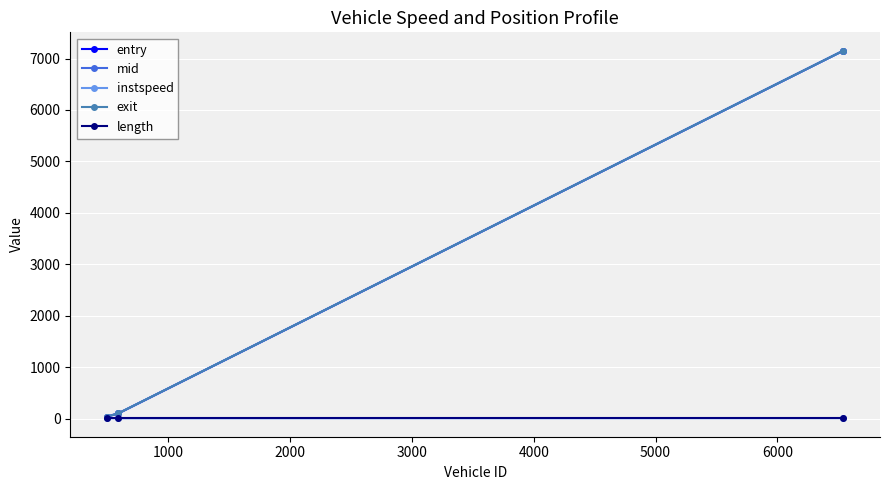

What is the value of the exit point at the 3rd from the left?

7151.5